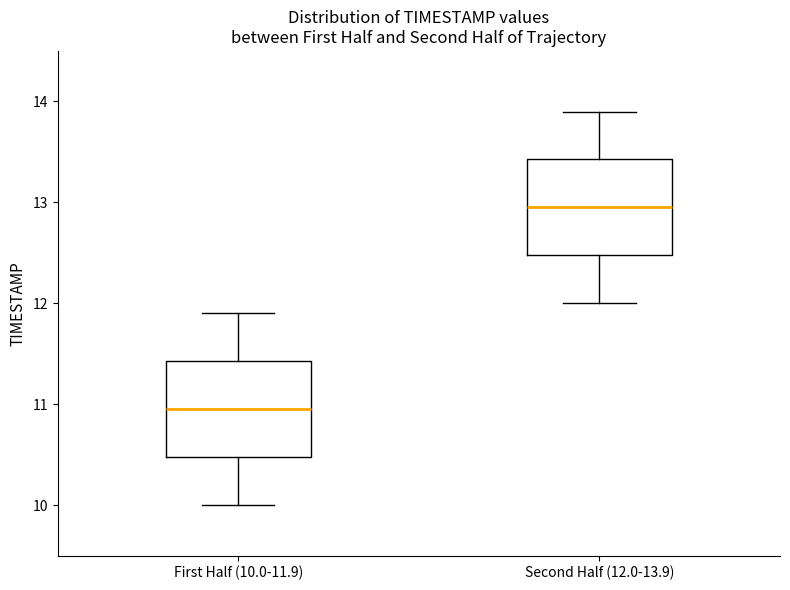

Reading left to right, read every box against the y-axis: the position of its median line, the range the box covers, and the ends of its whiskers. The values are not printed on the chart, so give them approximately, as read against the axis.

First Half (10.0-11.9): median 11.0, box 10.5 to 11.4, whiskers 10.0 to 11.9
Second Half (12.0-13.9): median 13.0, box 12.5 to 13.4, whiskers 12.0 to 13.9